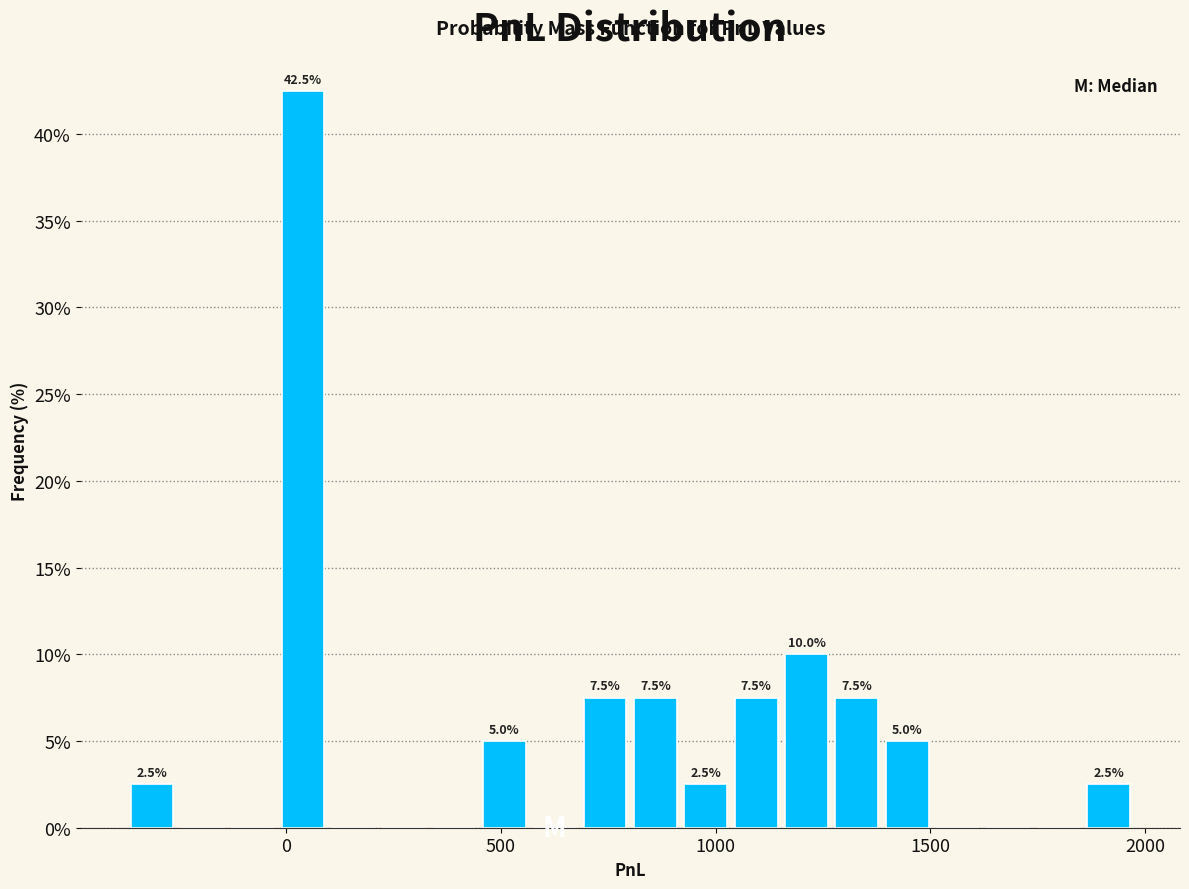

Around what value on the x-axis is the tallest bar? Give the approximate position of its centre, as read against the axis.

50